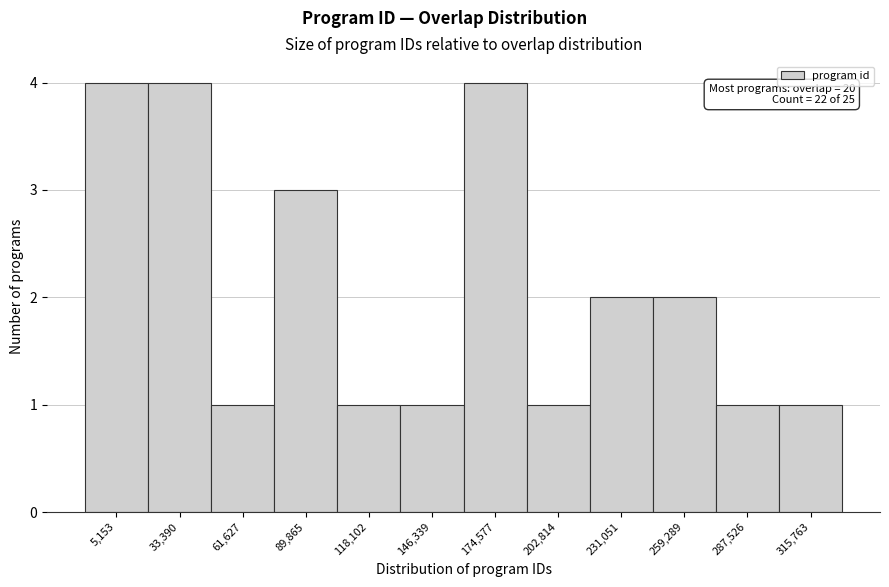

Reading right to left, what are all the values shown in this chart?

1	1	2	2	1	4	1	1	3	1	4	4